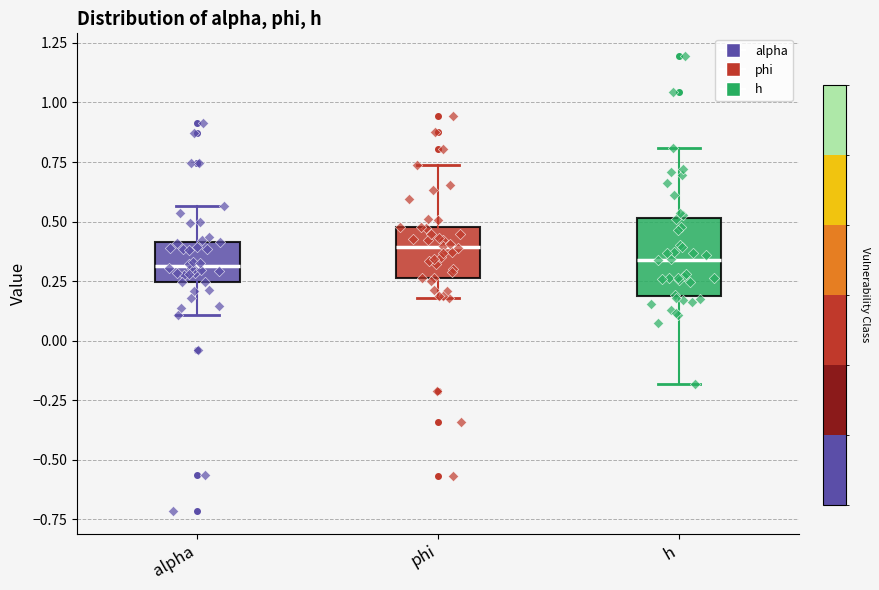

Reading left to right, read every box against the y-axis: the position of its median line, the range the box covers, and the ends of its whiskers. The values are not printed on the chart, so give them approximately, as read against the axis.

alpha: median 0.30, box 0.25 to 0.40, whiskers 0.10 to 0.55
phi: median 0.40, box 0.25 to 0.50, whiskers 0.20 to 0.75
h: median 0.35, box 0.20 to 0.50, whiskers -0.20 to 0.80